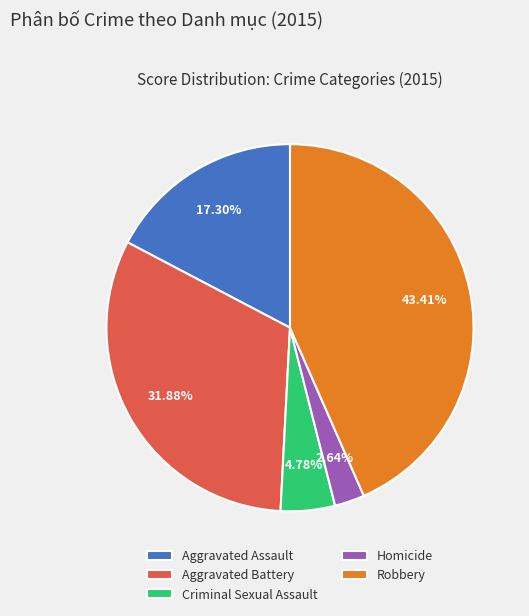

Which has a higher value, Aggravated Assault or Criminal Sexual Assault?

Aggravated Assault